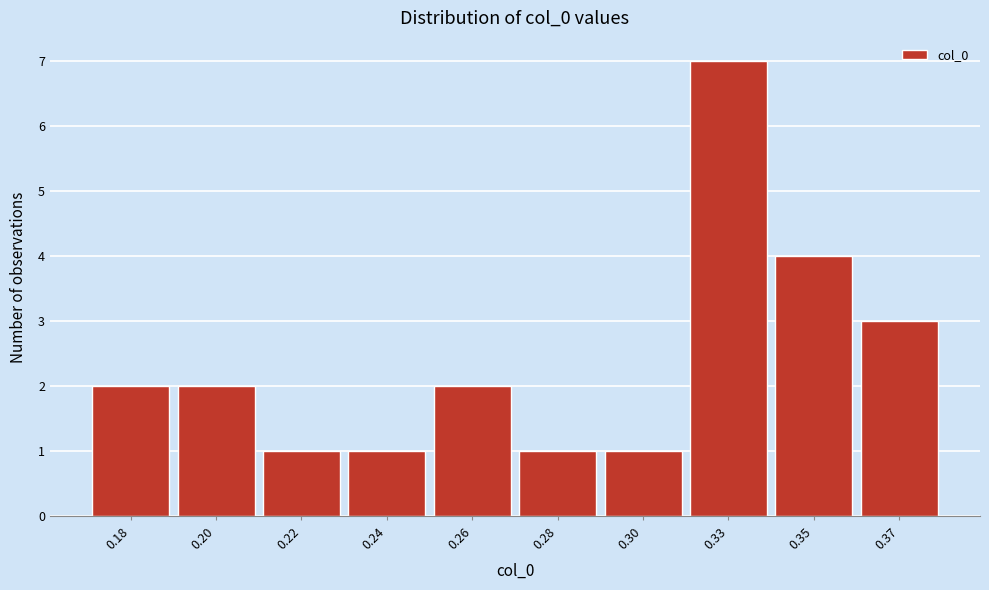

Reading right to left, extract all data points from this chart.

0.37=3	0.35=4	0.33=7	0.30=1	0.28=1	0.26=2	0.24=1	0.22=1	0.20=2	0.18=2